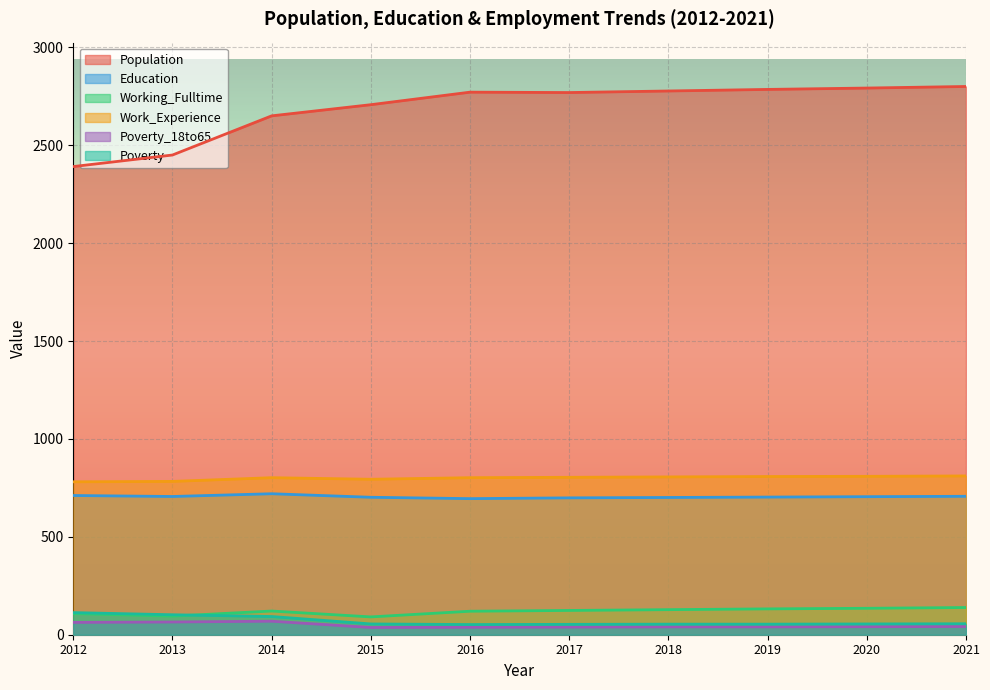

What is the minimum value for Poverty?

52